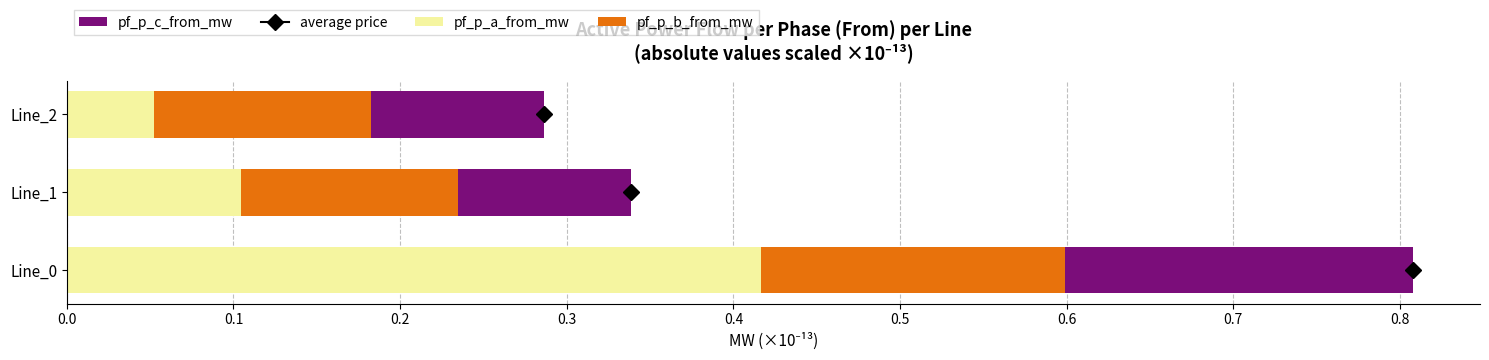

What is the total value across all series at Line_2?

0.3